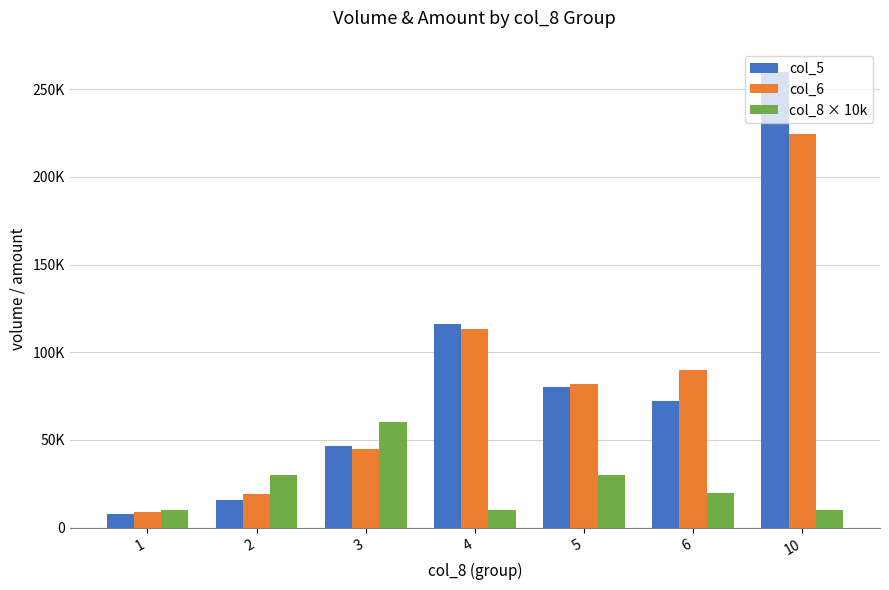

Which series has the largest total across all categories?

col_5